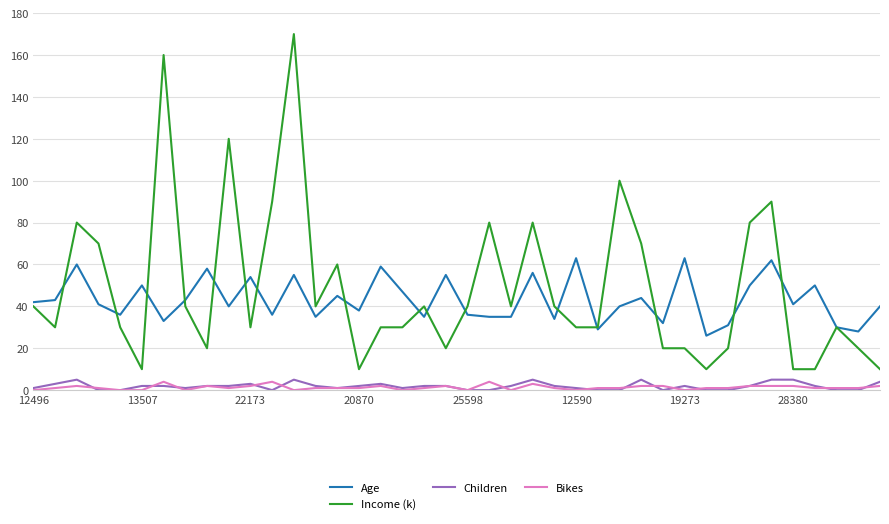

Which series has the widest spread of values?

Income (k)